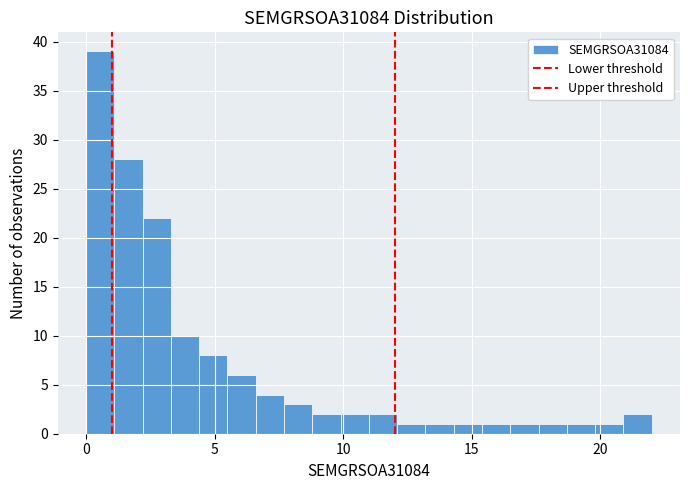

Read against the x-axis, roughly where is the centre of the tallest bar?

0.5